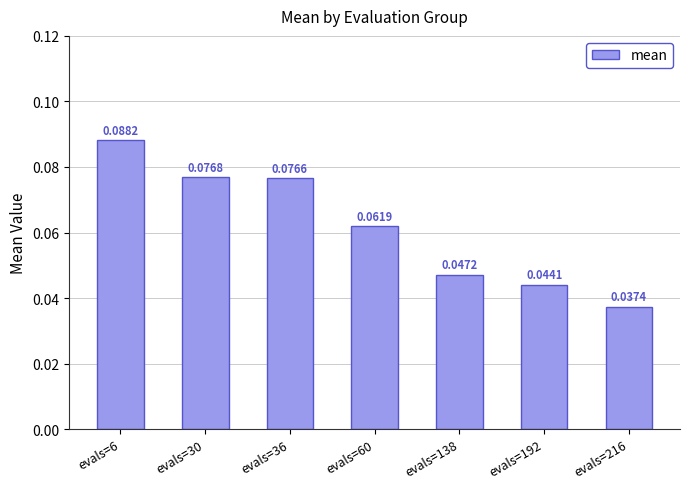

Count the number of data series in this chart.

1